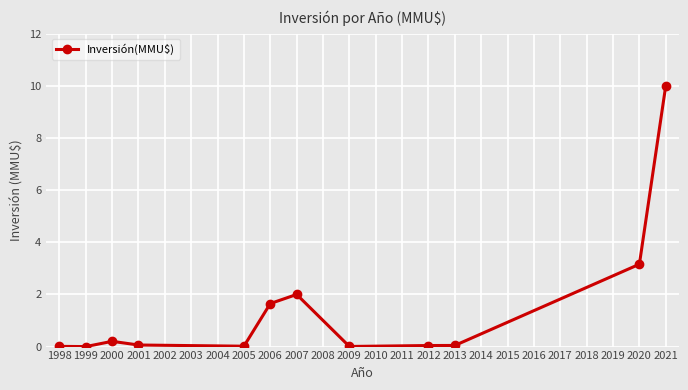

How many series are shown in this chart?

1